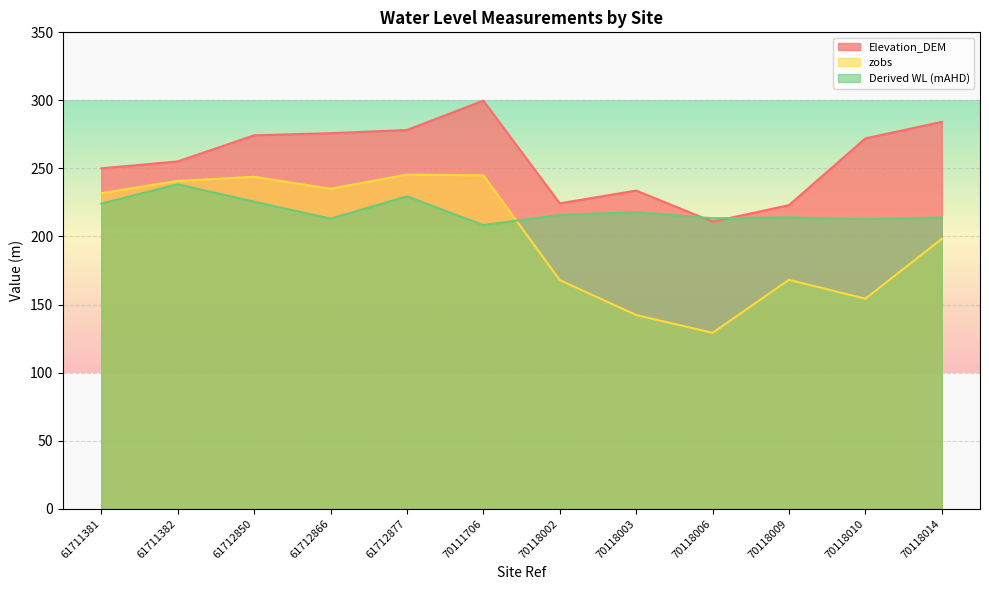

In zobs, how many points are lower than both neighbors (excluding endpoints)?

3